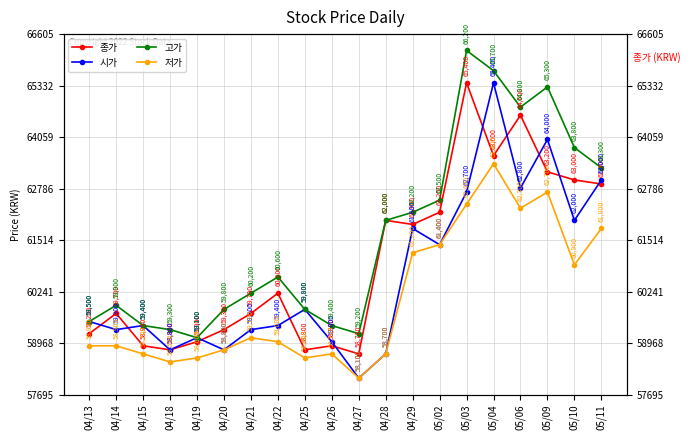

Is it true that 종가 equals 85083 at 05/11?

False